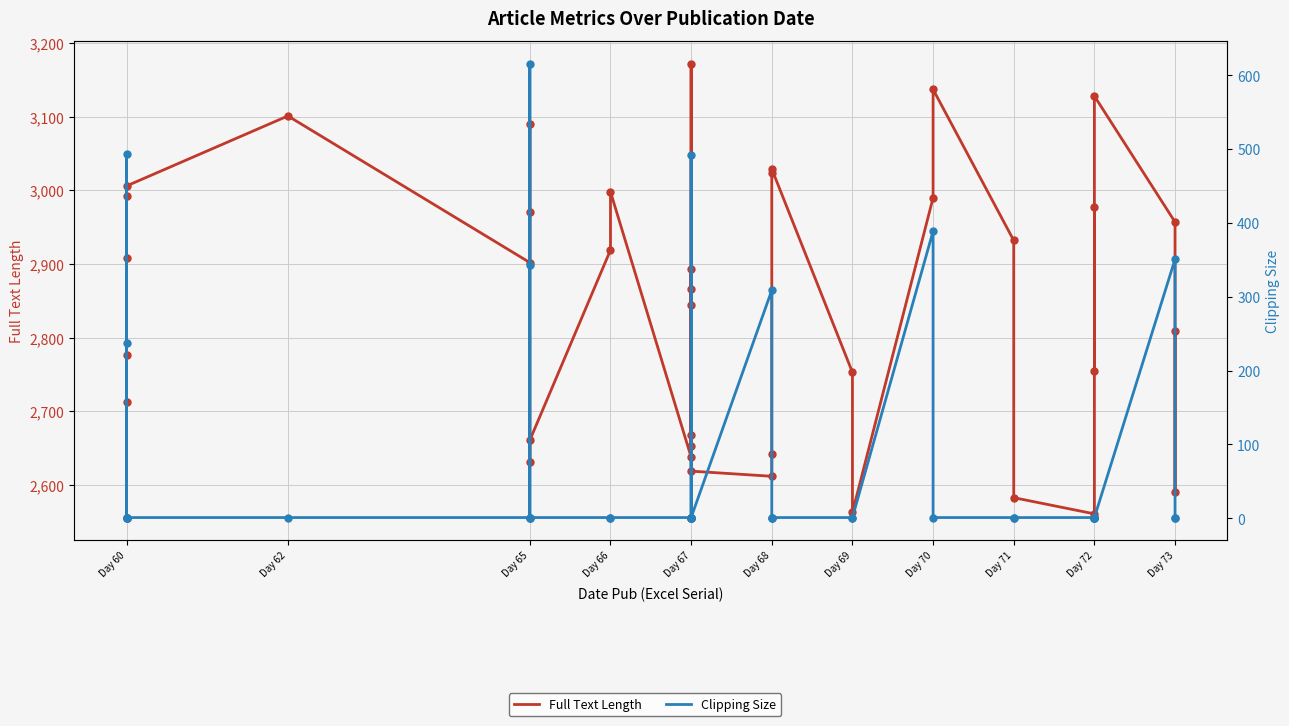

Which series contains the highest Y value?

Full Text Length